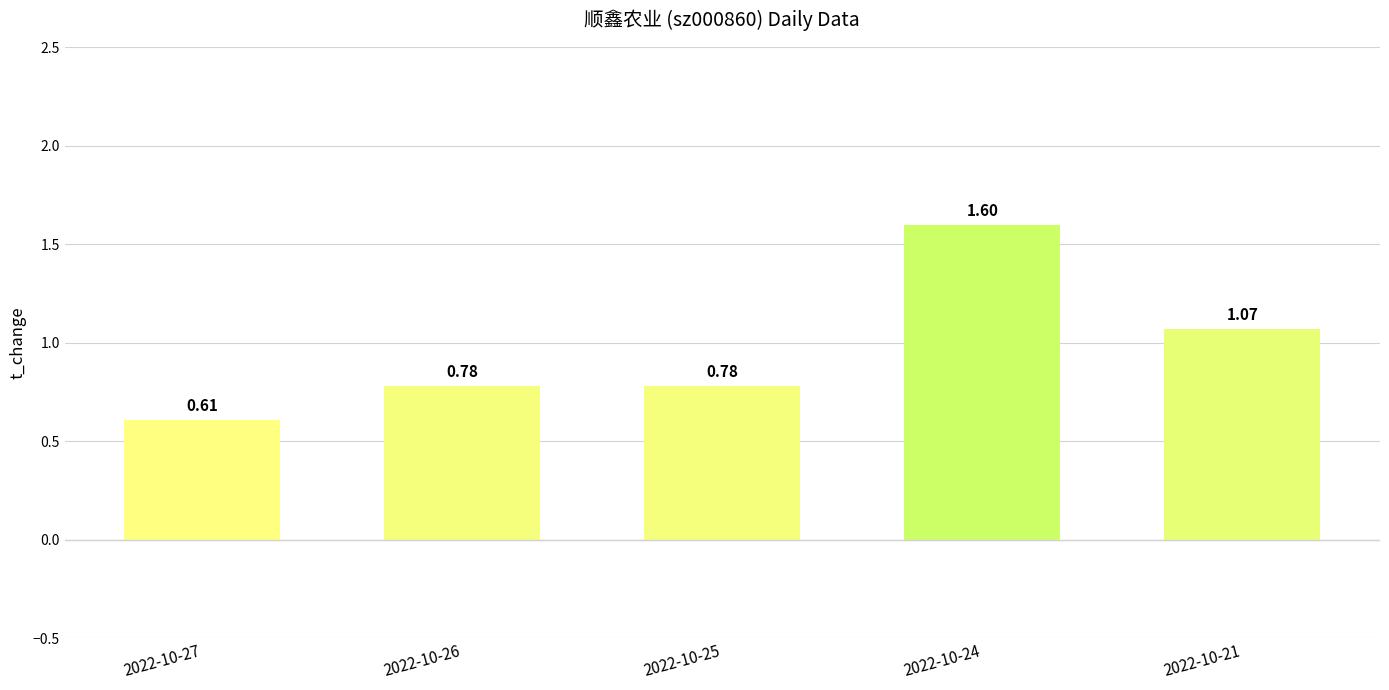

What is the difference between the values at 2022-10-21 and 2022-10-27?

0.5